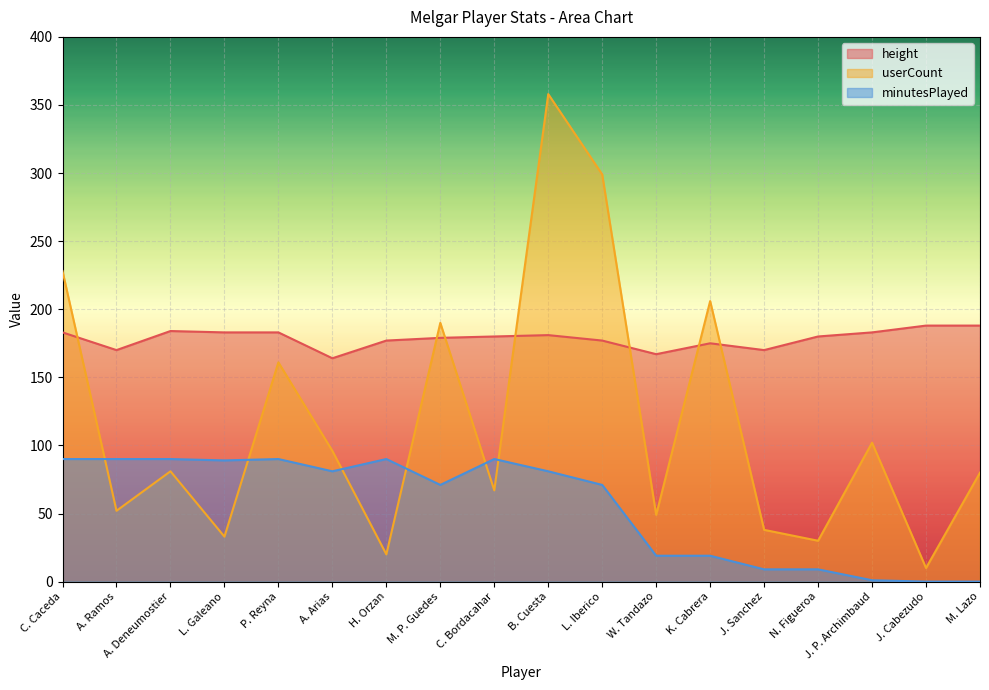

Is the value of height at J. Cabezudo greater than the value of minutesPlayed at P. Reyna?

Yes